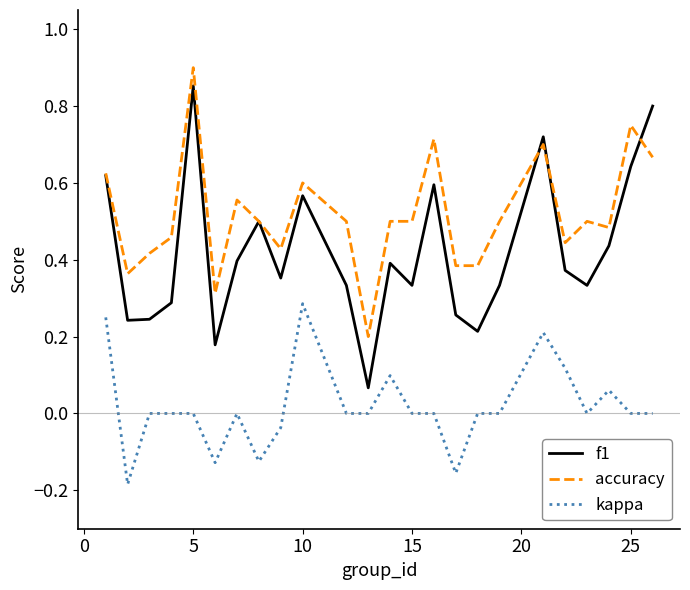

True or false: kappa and f1 intersect in this chart.

False